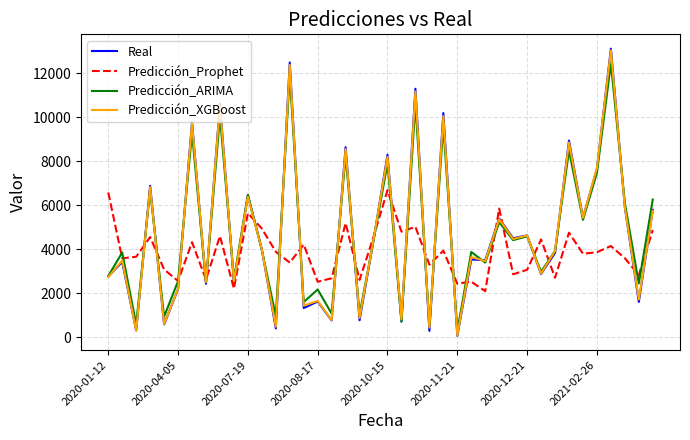

What is the highest value of the Real series?

13116.2